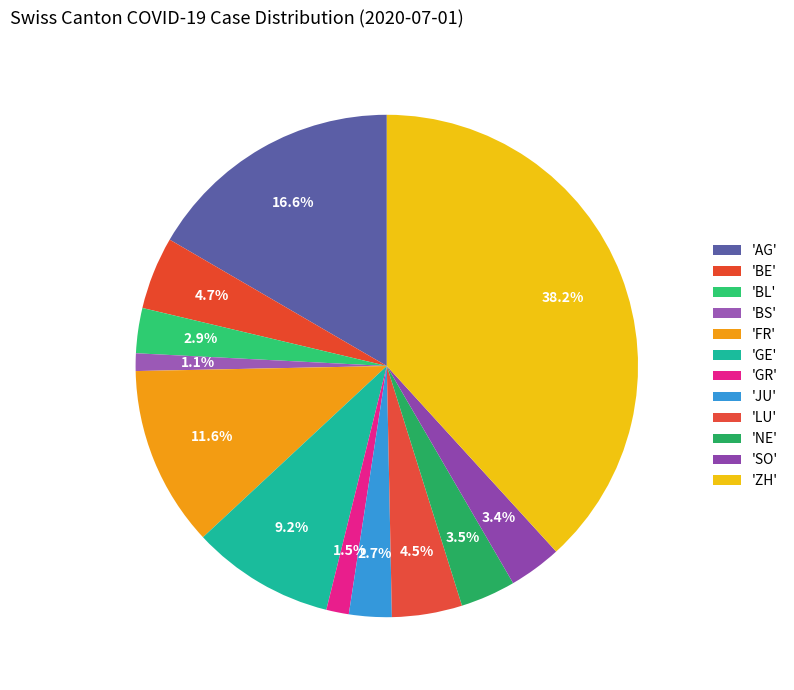

How many slices are in this pie chart?

12